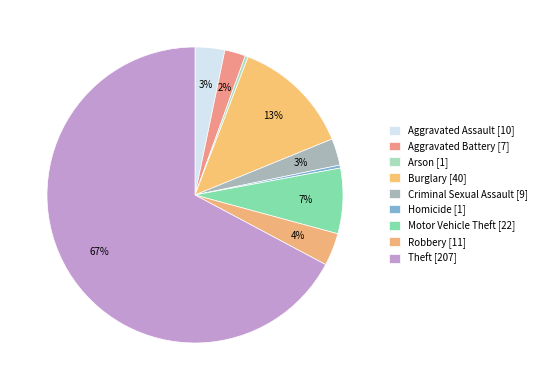

To the nearest percent, what is the difference between the largest and smallest slice percentages?

67%